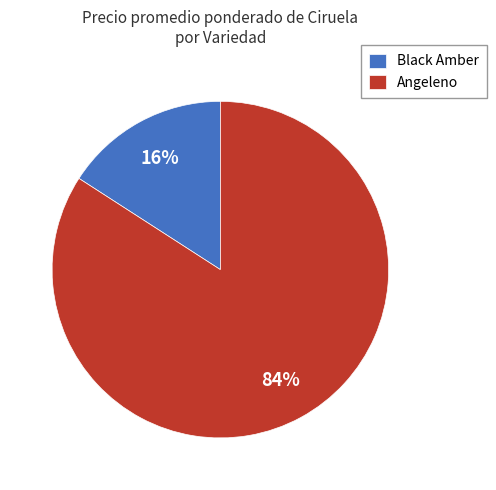

Combined, do Black Amber and Angeleno account for over 50%?

Yes